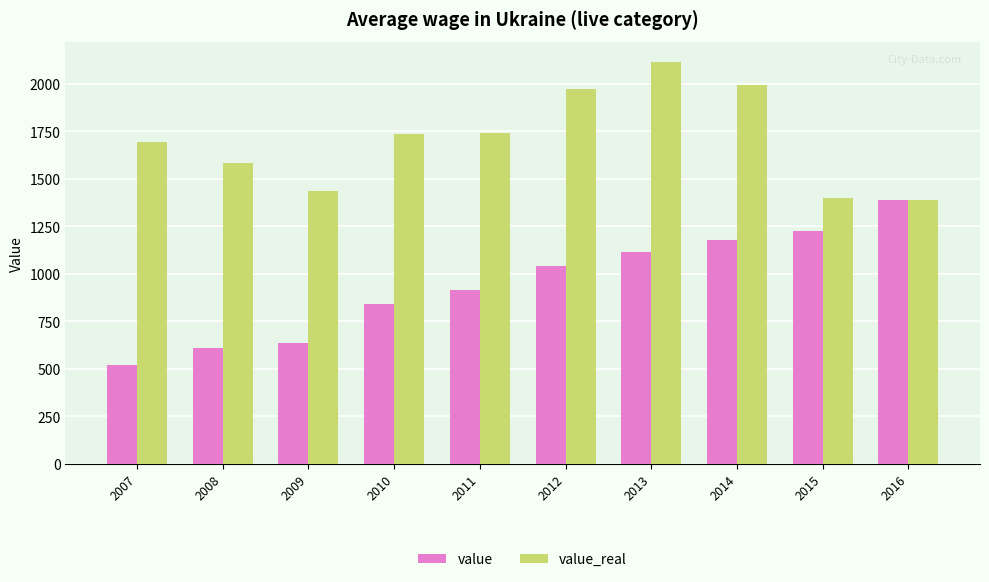

What is the total value across all series at 2011?

2654.8